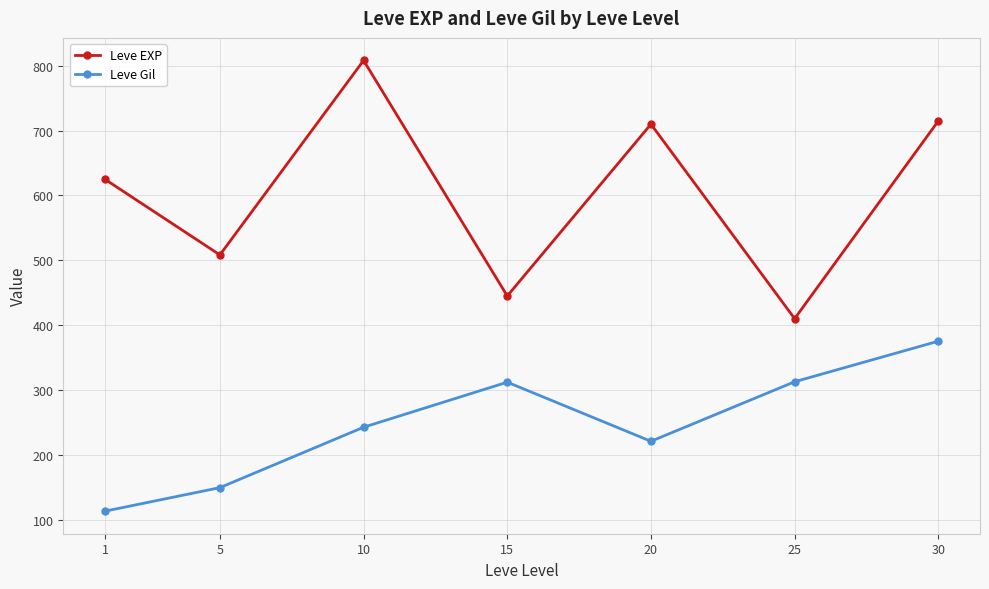

What is the sum of the Leve EXP values at 30 and 5?

1223.3